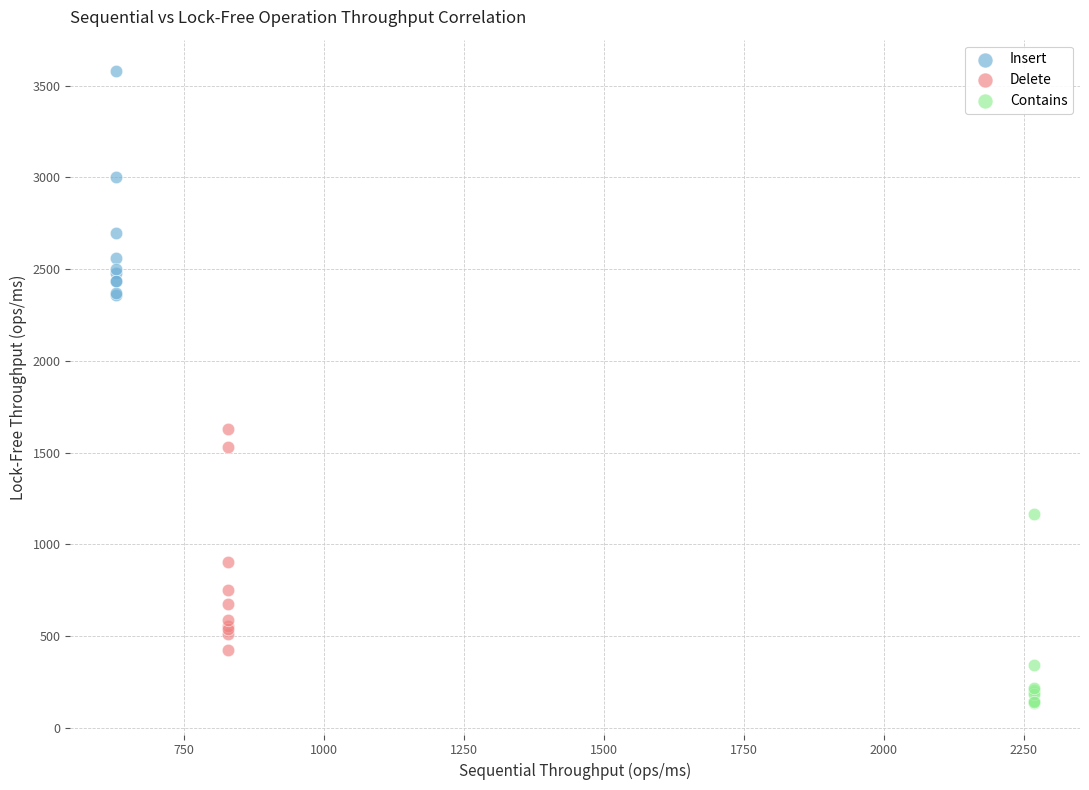

Which series reaches the minimum Y coordinate?

Contains